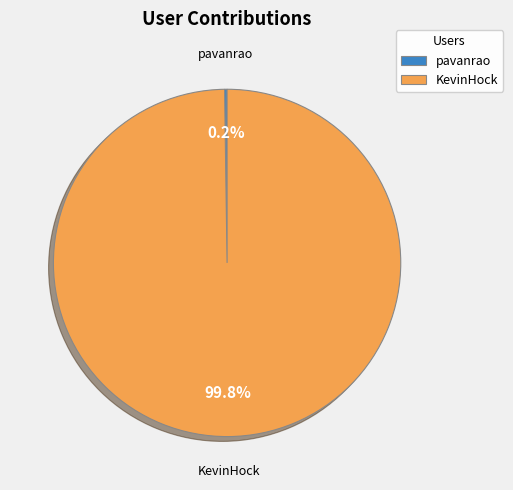

Does KevinHock represent more than half of the total?

Yes